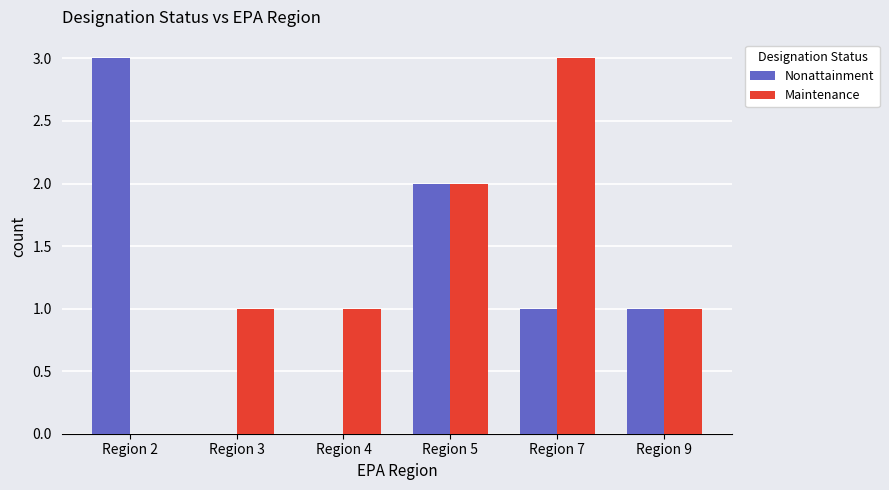

Is it true that Nonattainment equals -1 at Region 4?

False